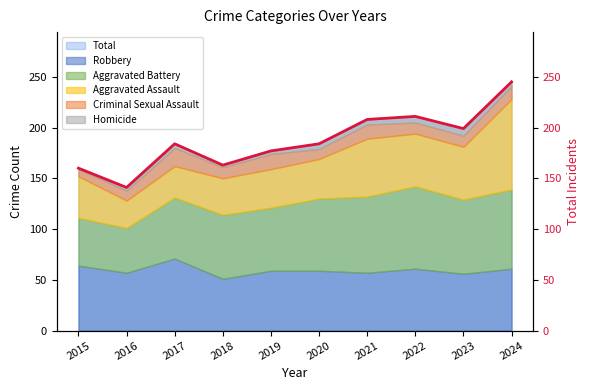

How many interior local valleys (lower than both neighbors) does the data have?

3